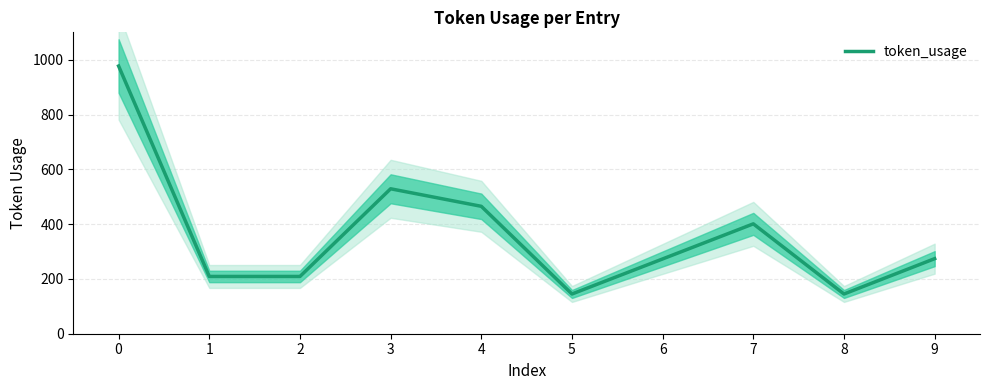

Does the chart have visible grid lines?

Yes